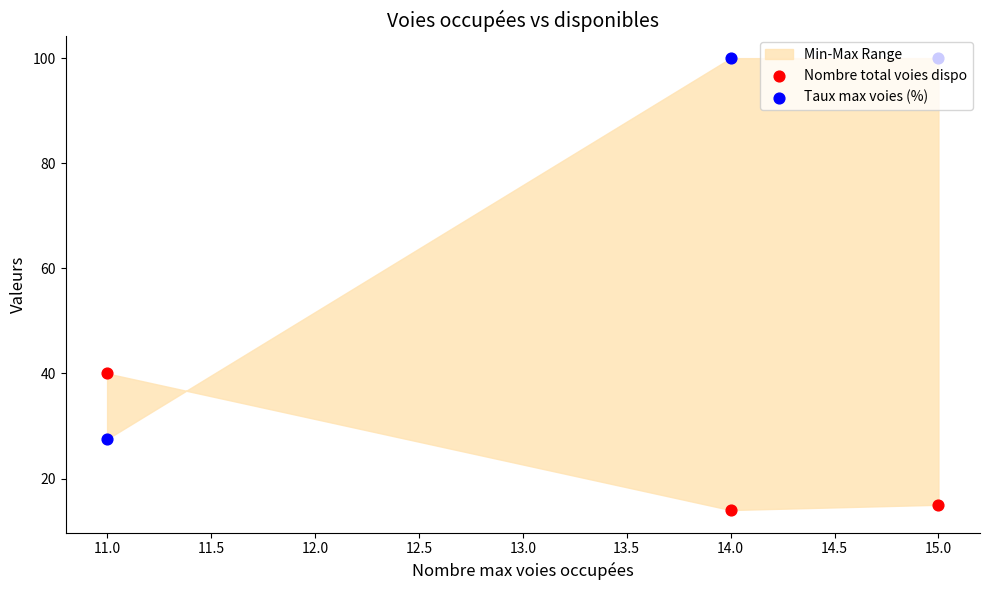

Which series contains the highest Y value?

Taux max voies (%)